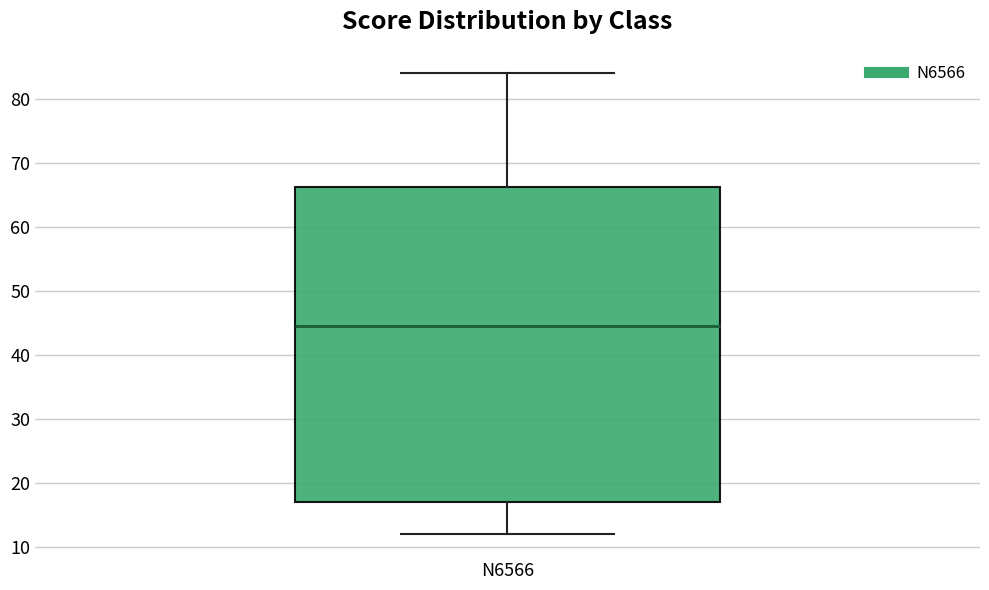

Read this box plot against the y-axis: the position of the median line, the range covered by the box, and the ends of both whiskers. The values are not printed on the chart, so give them approximately, as read against the axis.

median 45, box 17 to 66, whiskers 12 to 84